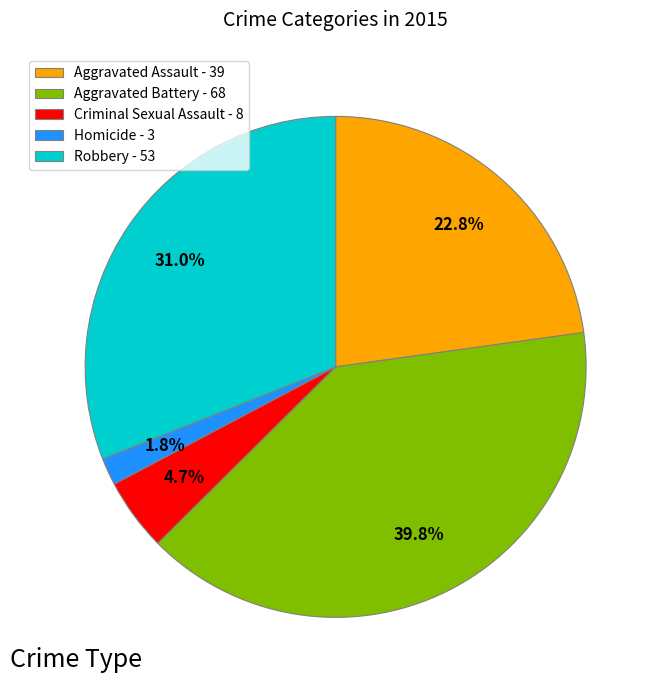

Which slice is the smallest?

Homicide